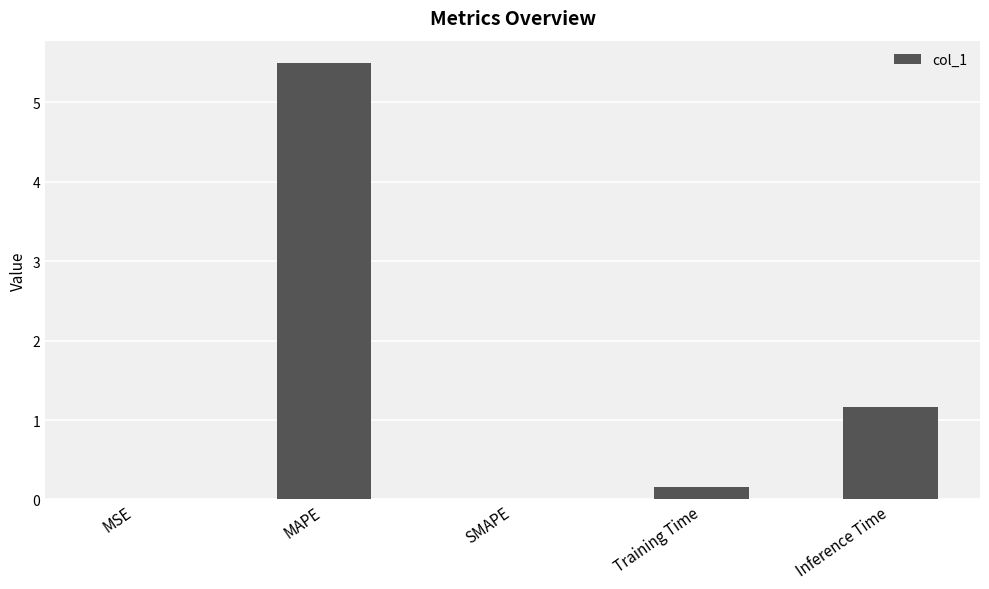

At which label is the value closest to 2?

Inference Time